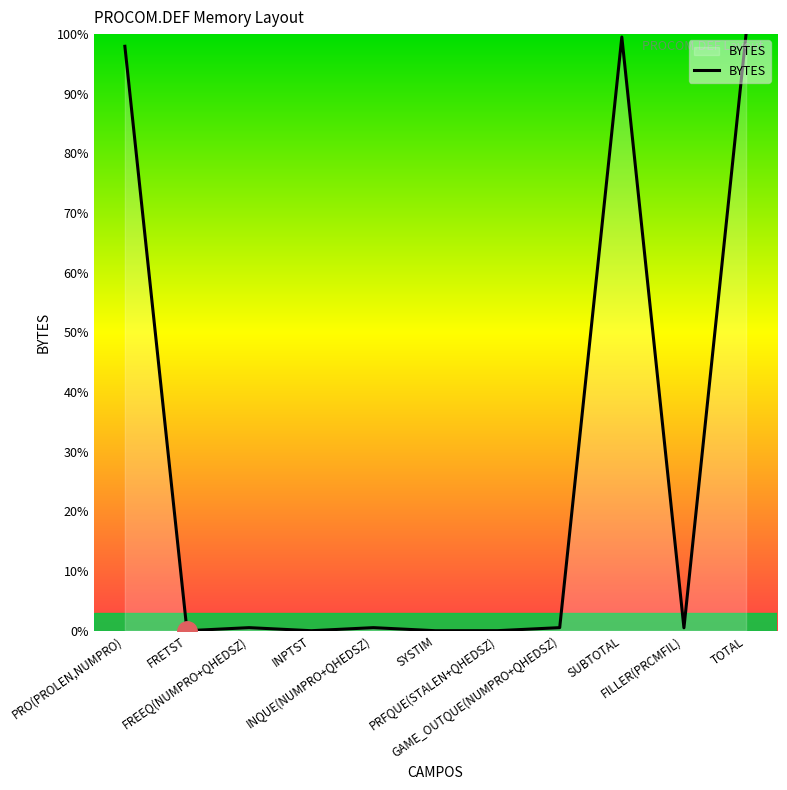

What is the difference between the maximum and minimum values?

100.0